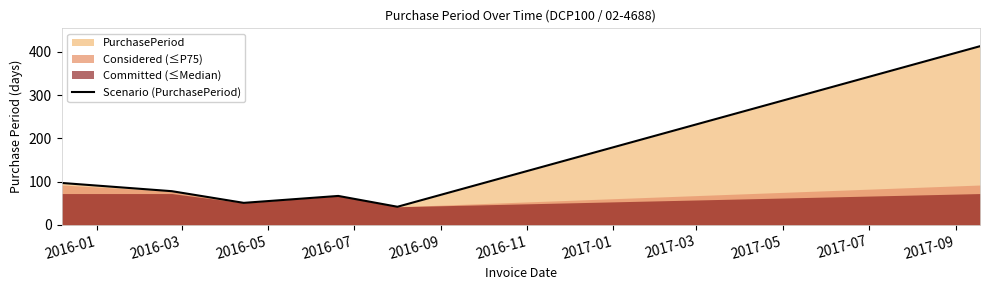

Is it true that the value at 2016-05 is 23?

False